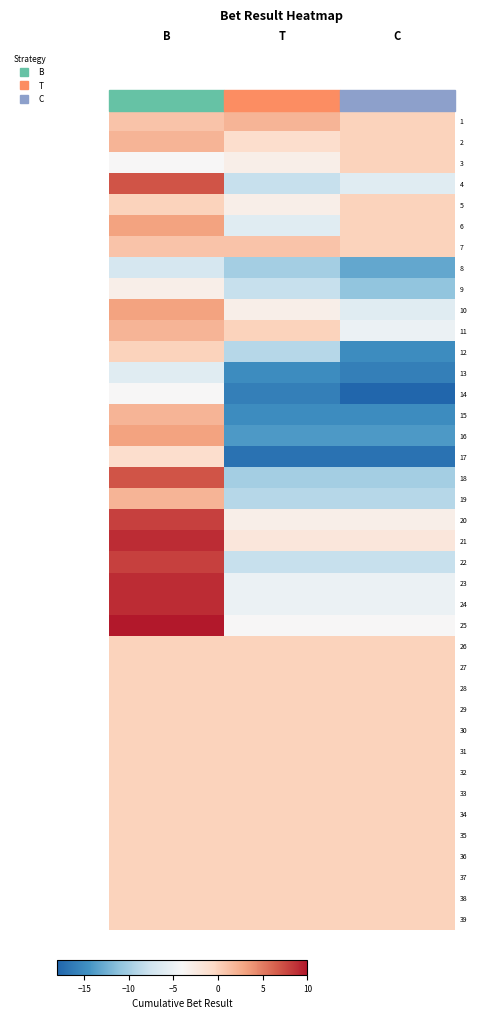

What is the total value across all series at B?

61